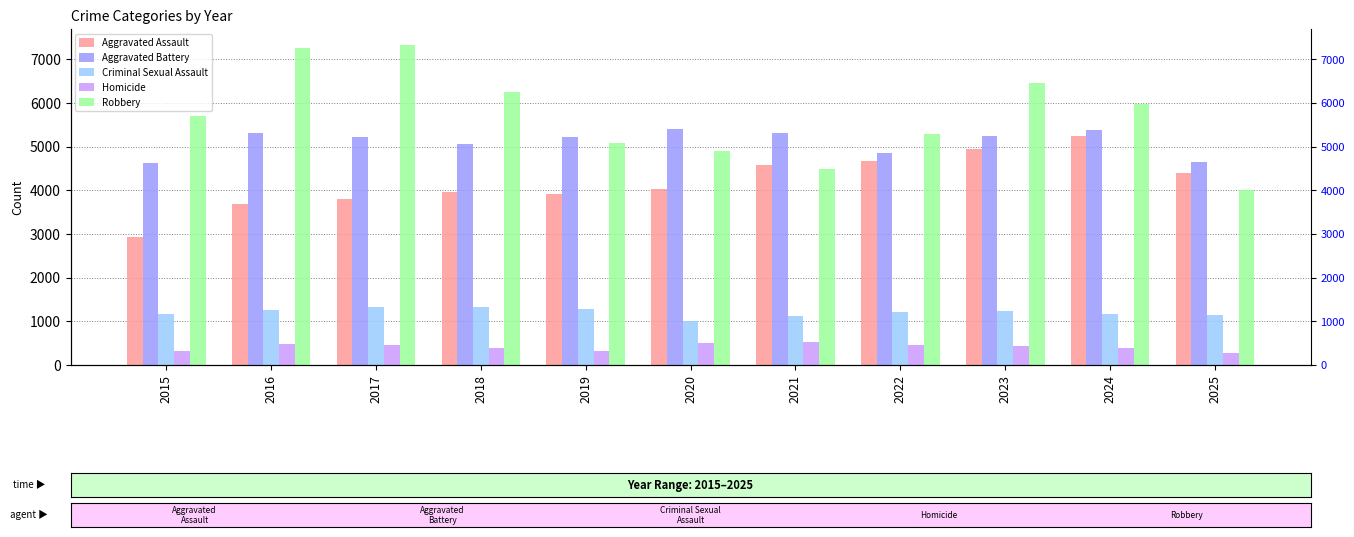

True or false: Criminal Sexual Assault has a value of 533 at 2021.

False